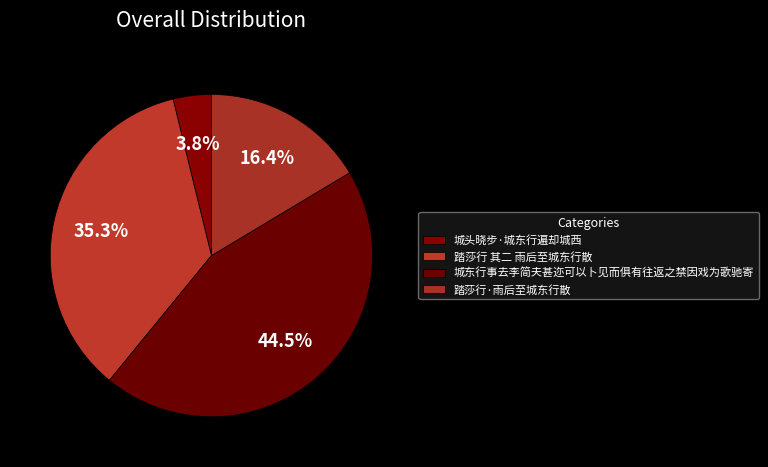

Does 踏莎行 其二 雨后至城东行散 represent more than half of the total?

No